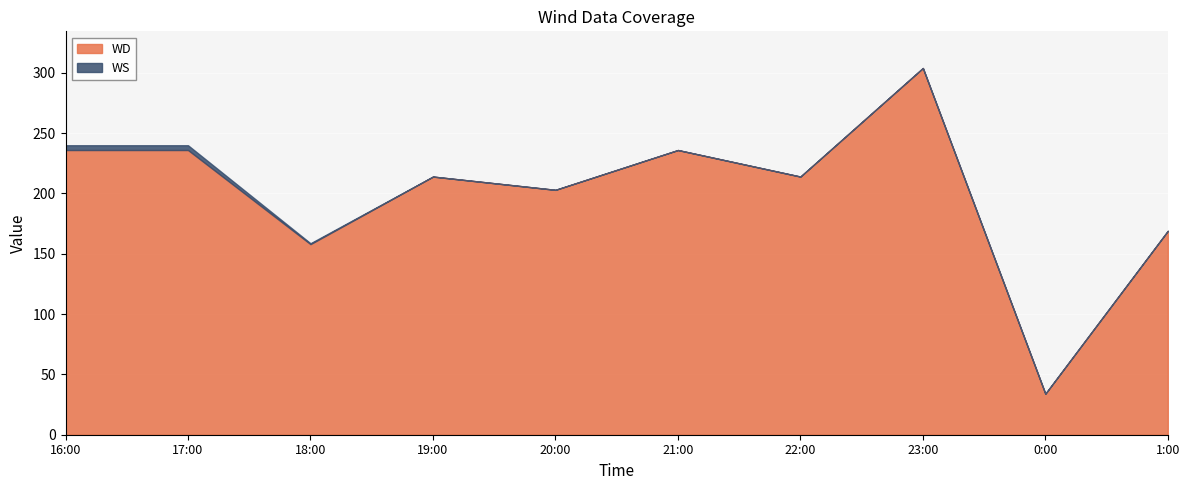

At which label is WS closest to 1?

18:00